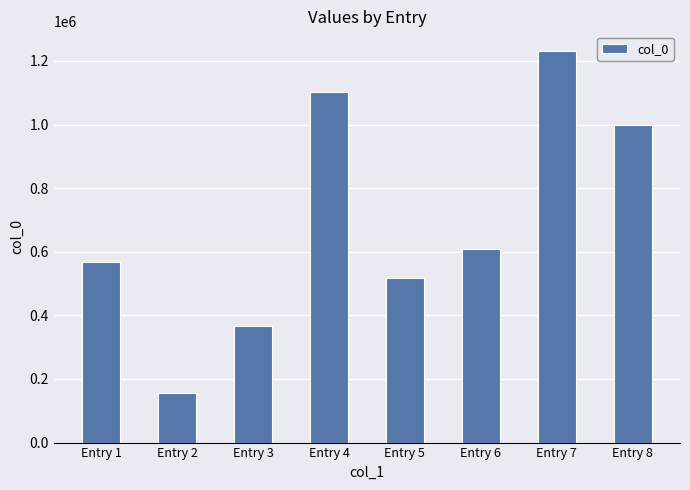

How many series are shown in this chart?

1